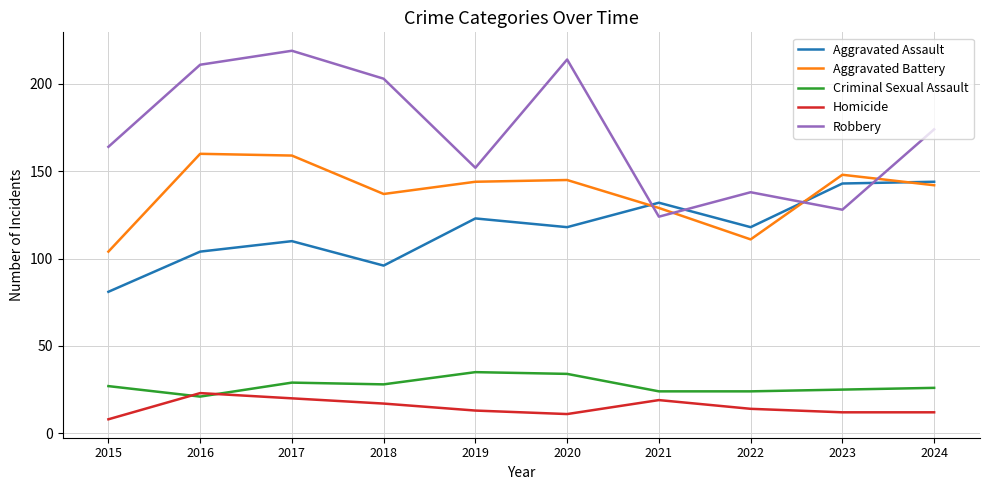

True or false: Robbery and Criminal Sexual Assault cross at least once.

False